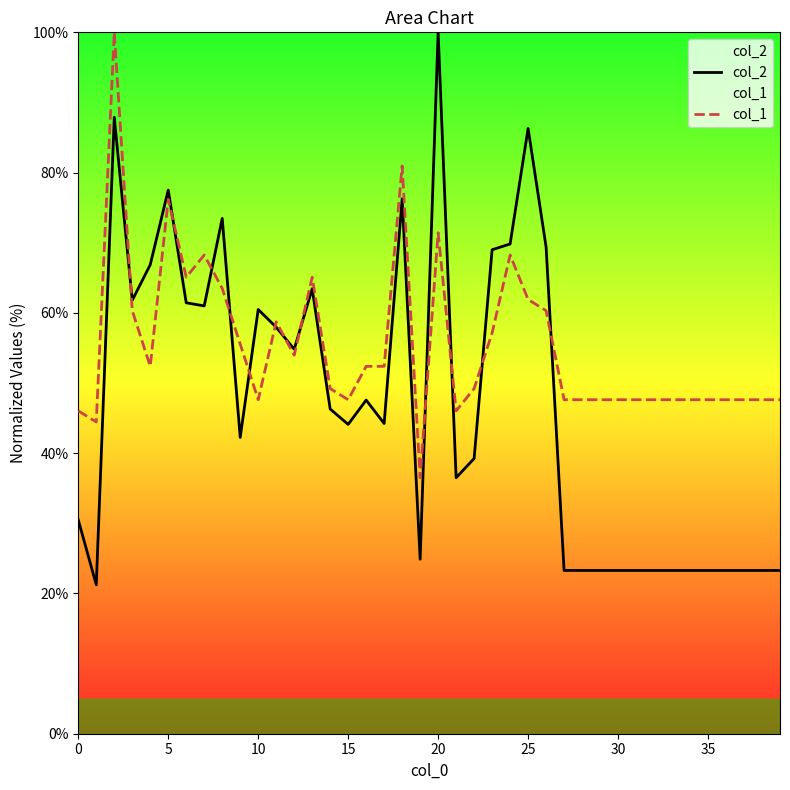

Is it true that col_2 equals 24.1 at 15?

False